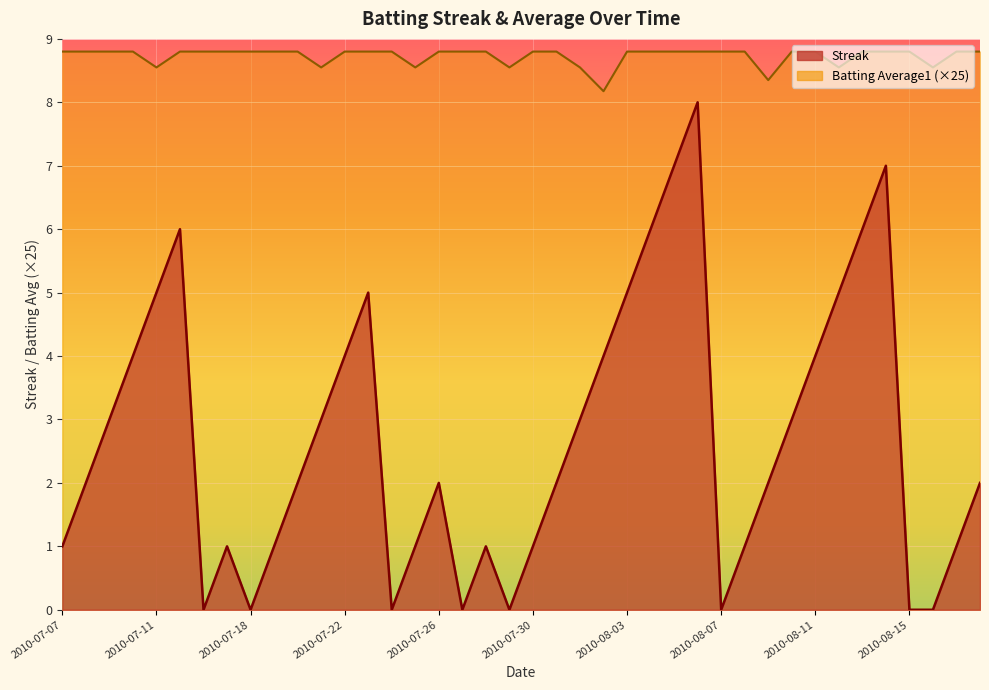

Is the value of Streak at 2010-07-25 greater than the value of Batting Average1 at 2010-07-10?

No